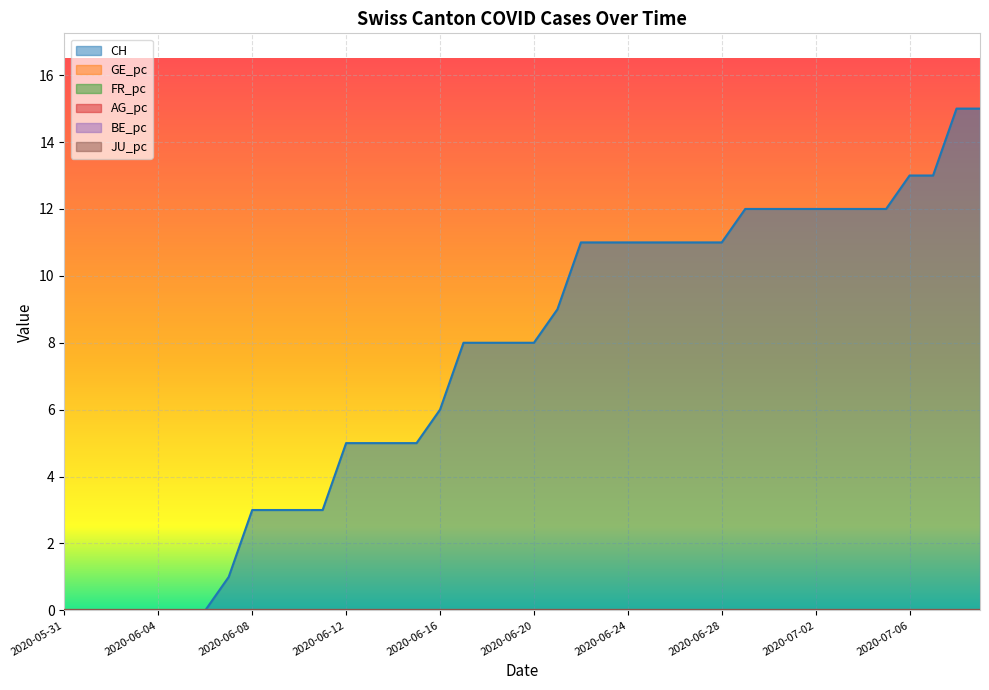

True or false: CH and AG_pc cross at least once.

False